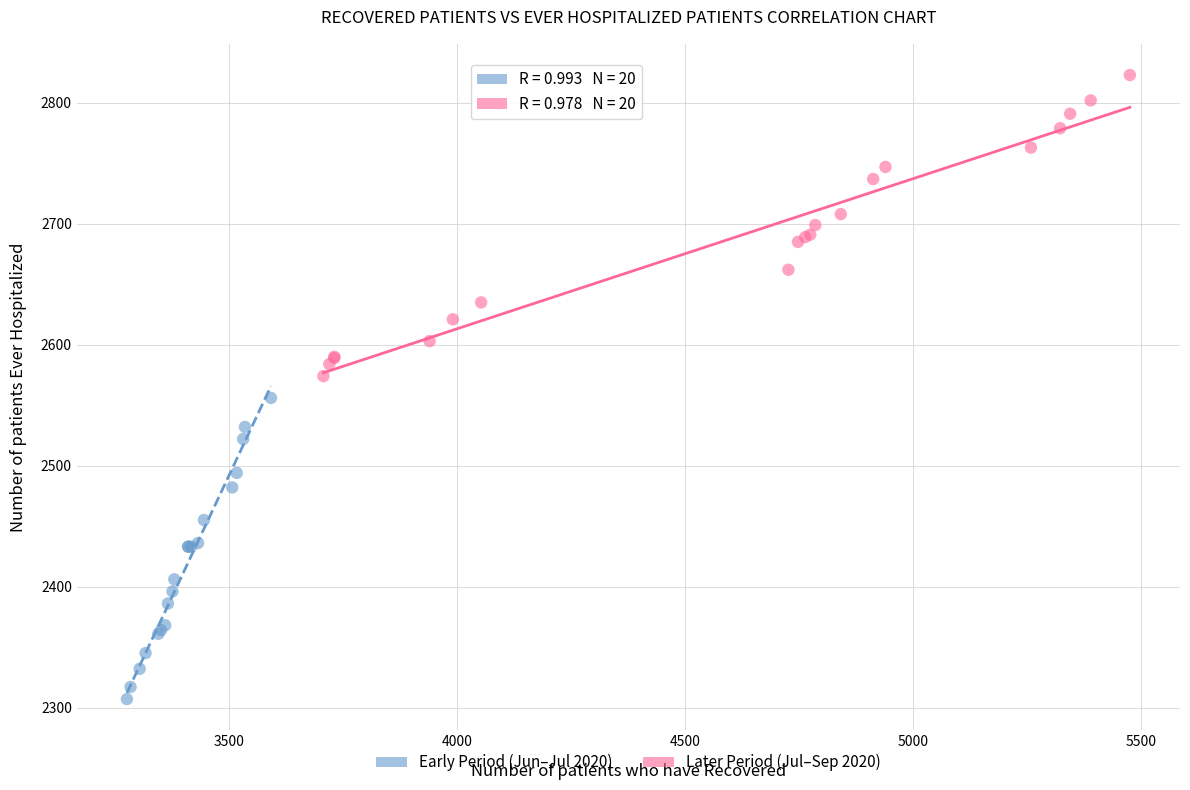

Which series contains the lowest Y value?

Early Period (Jun–Jul 2020)